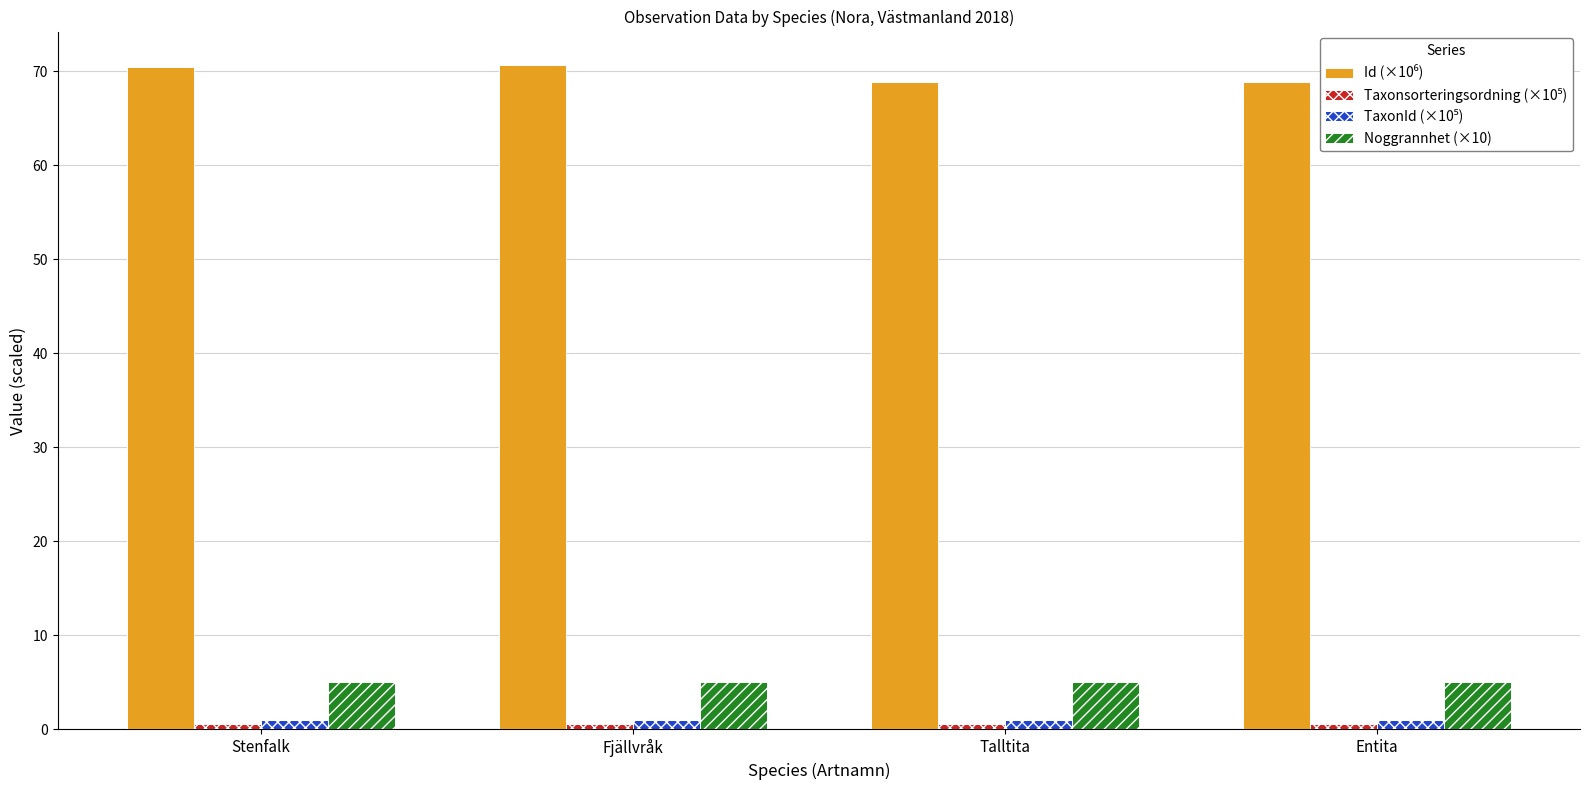

Count the number of data series in this chart.

4